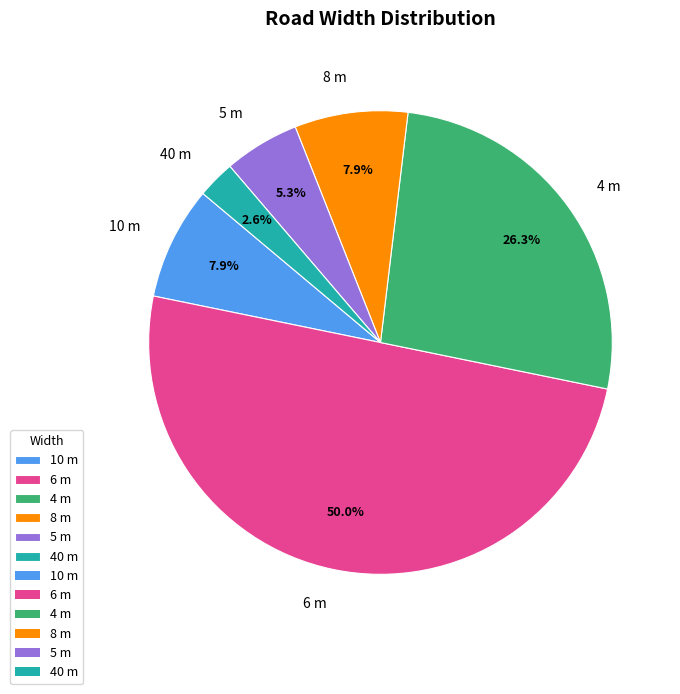

How many slices are in this pie chart?

6